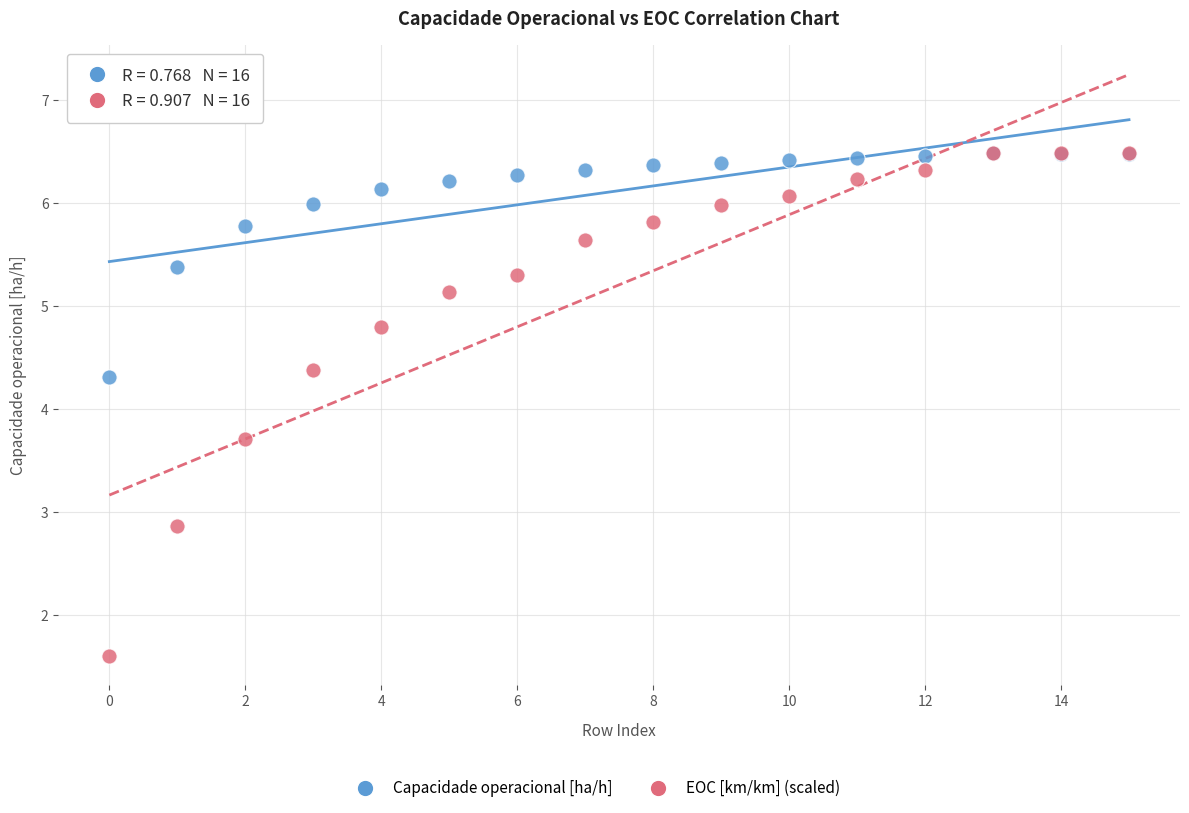

Which series has the largest Y range (max minus min)?

EOC [km/km] (scaled)